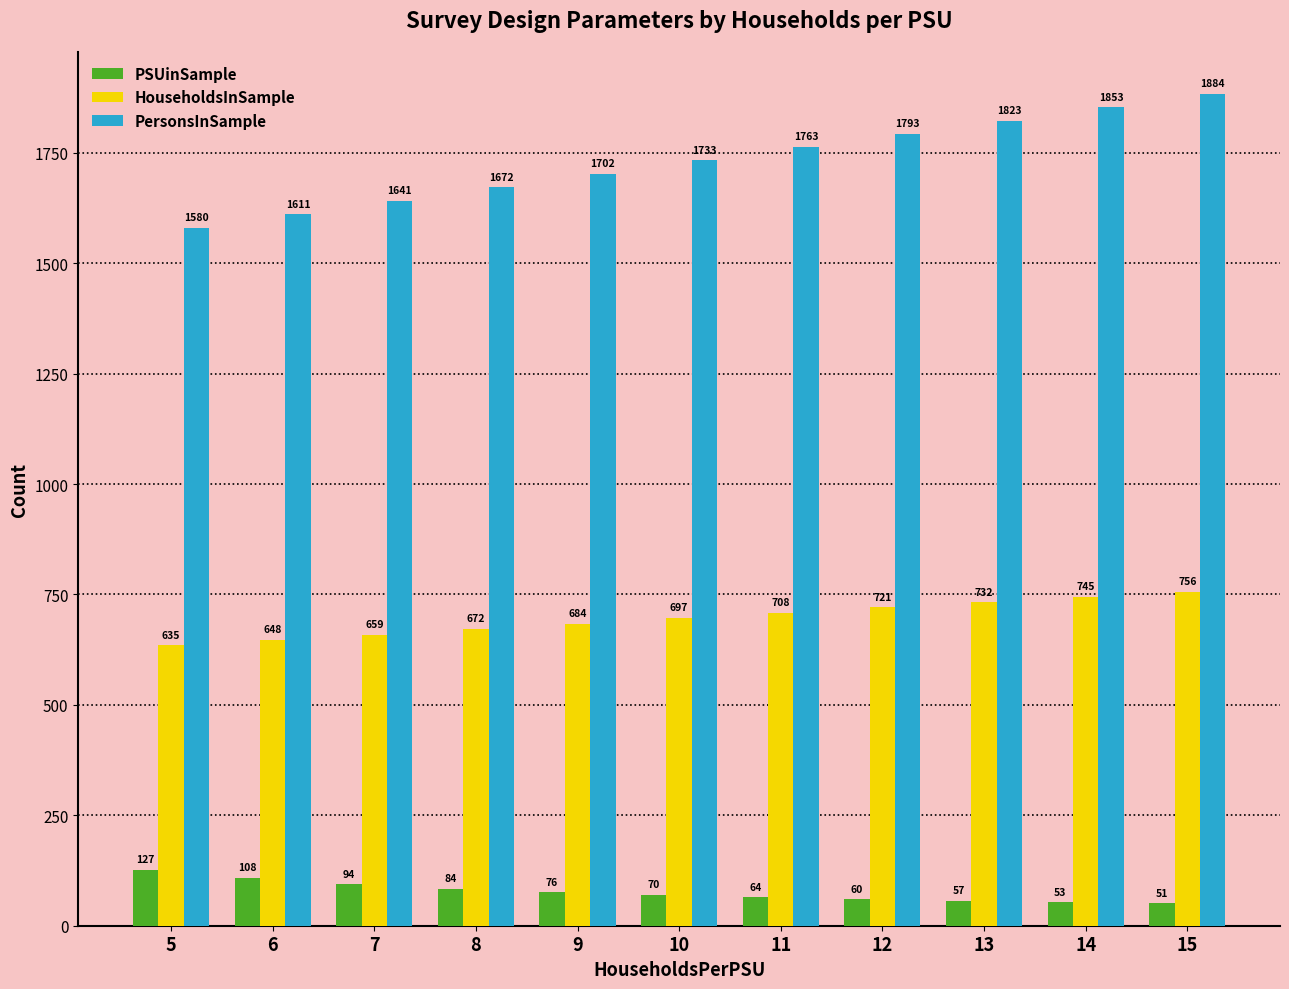

Rank the categories by HouseholdsInSample value from lowest to highest.

5, 6, 7, 8, 9, 10, 11, 12, 13, 14, 15